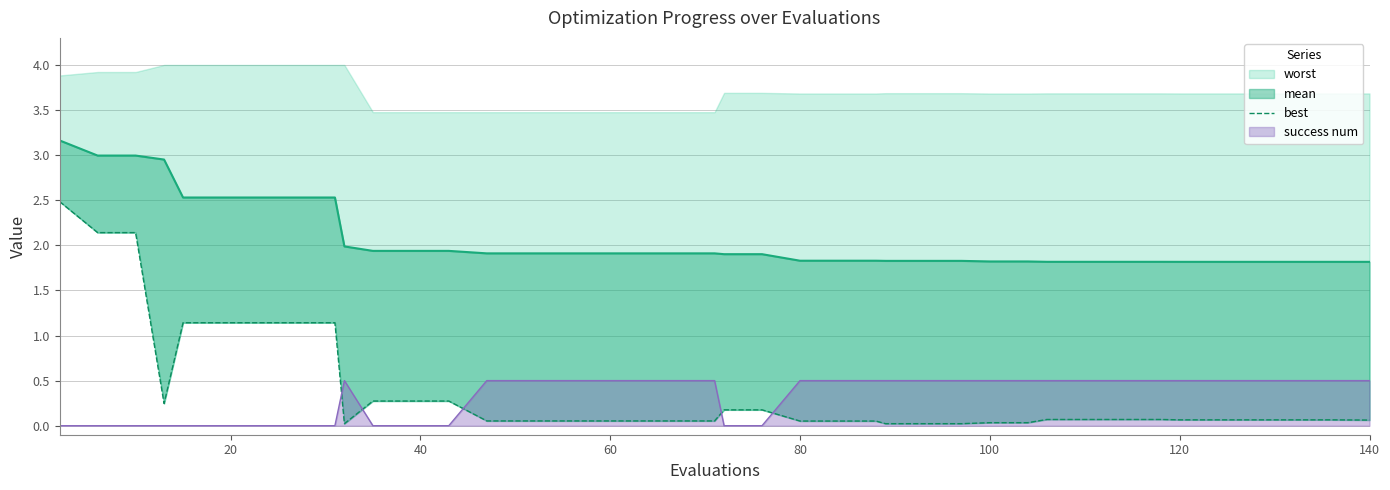

What is the difference between the maximum and second lowest values?

2.5